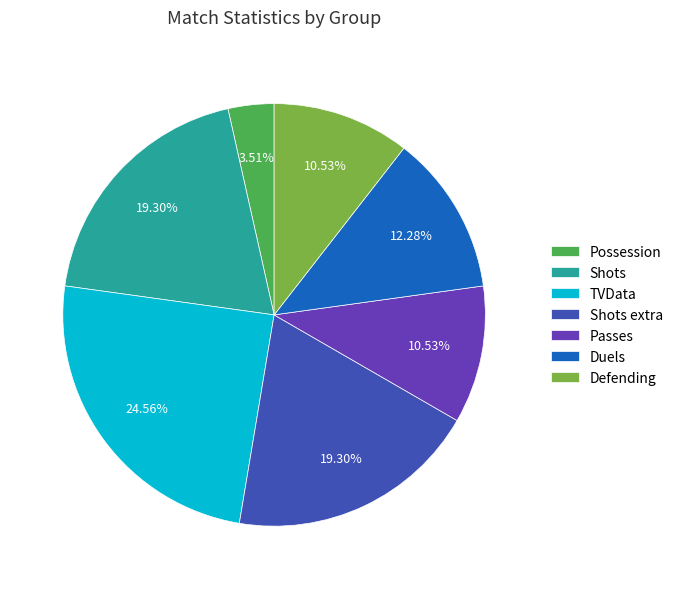

Between Passes and Possession, which is larger?

Passes